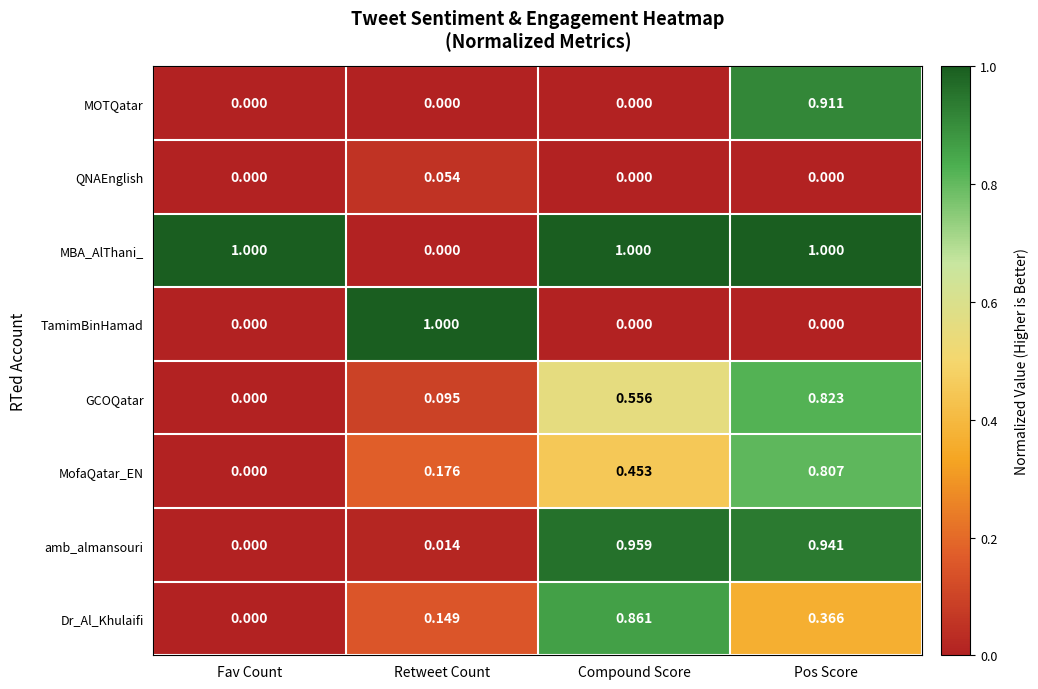

Which series changed the most between Fav Count and Compound Score?

amb_almansouri